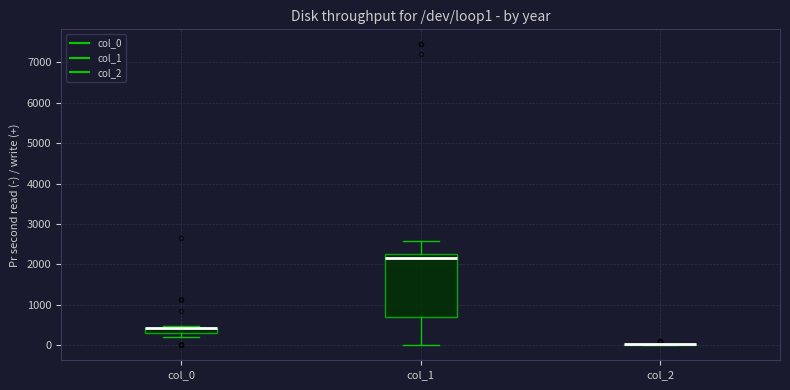

Comparing the boxes themselves (not the whiskers), which one is the tallest?

col_1